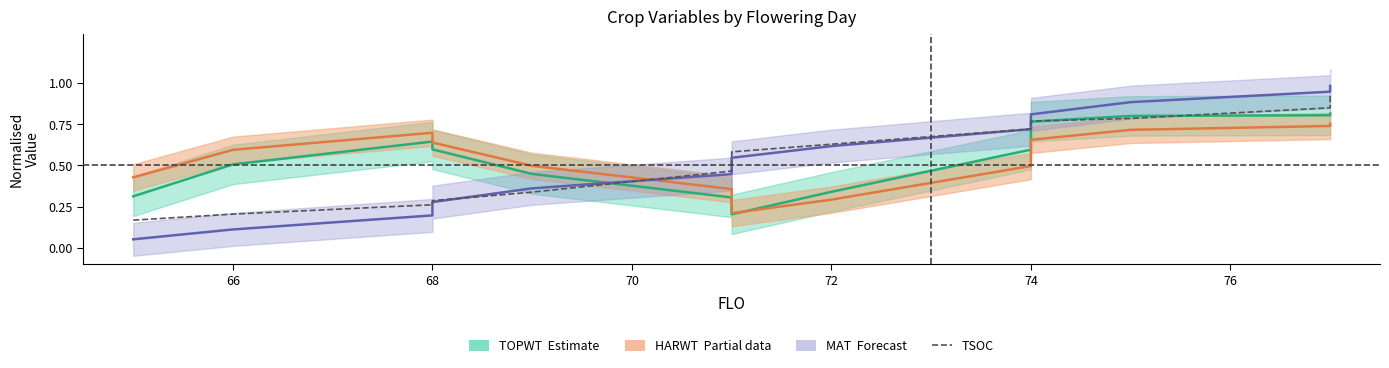

What is the difference between the maximum and minimum values?

0.8